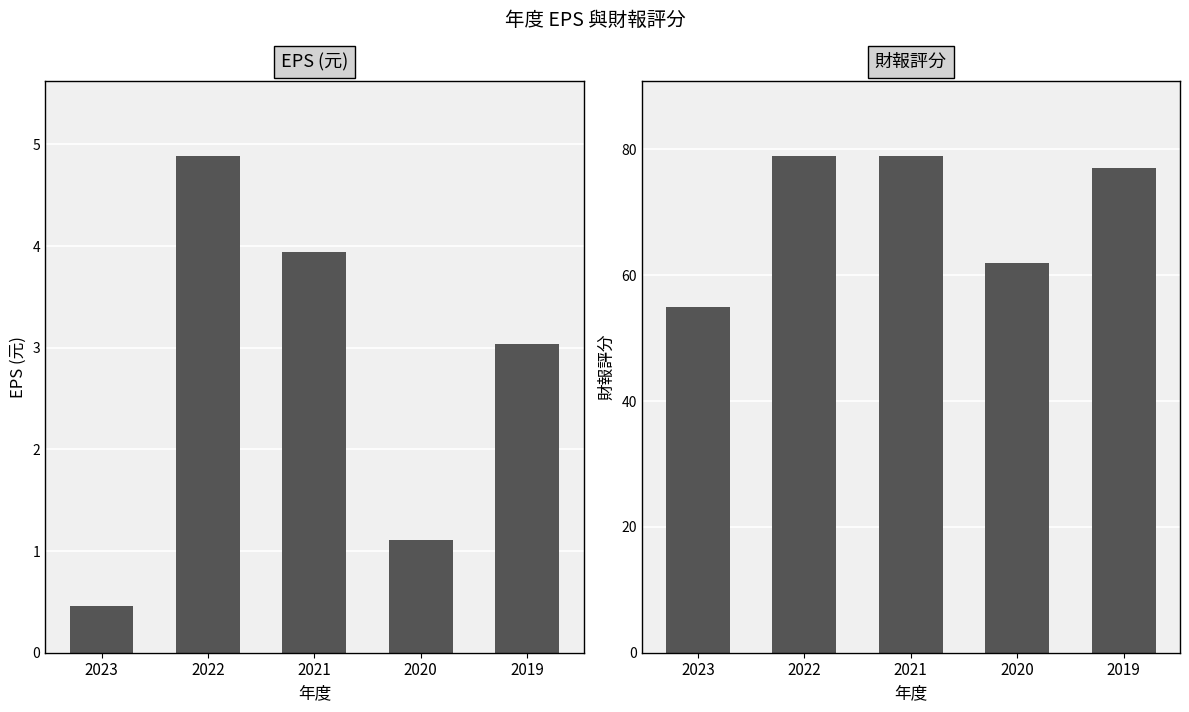

What is the highest value of the 財報評分 series?

79.0